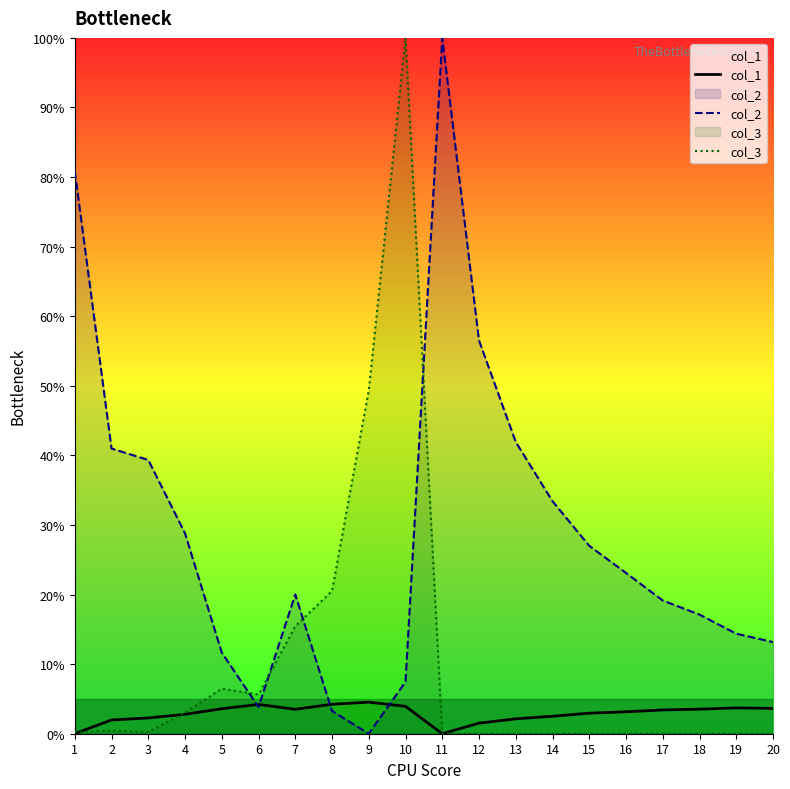

What is the value of the col_2 point at the 18th from the left?

17.1